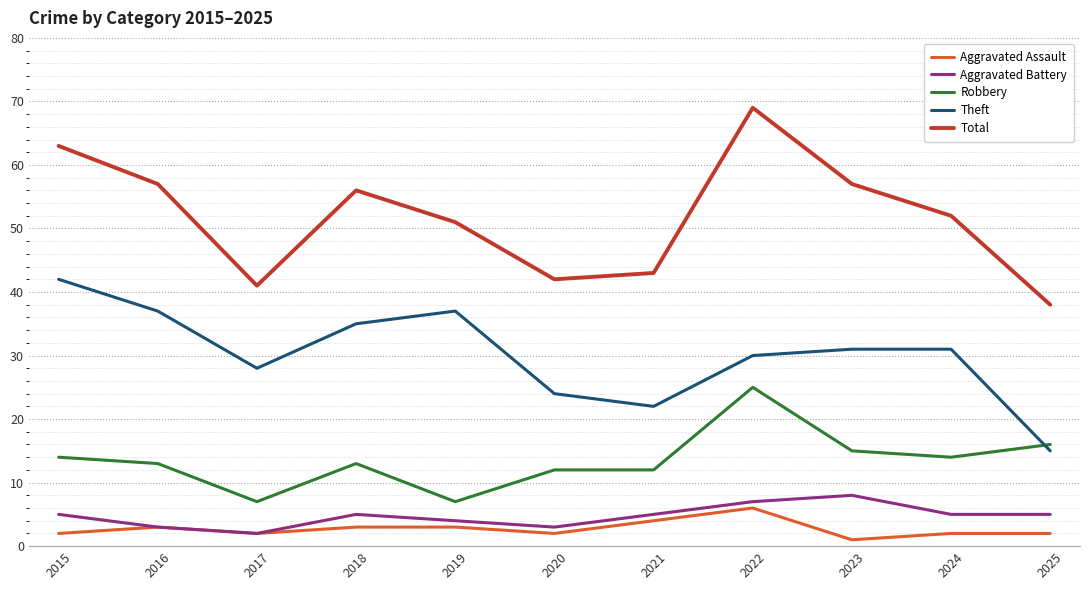

True or false: Aggravated Assault and Total intersect in this chart.

False